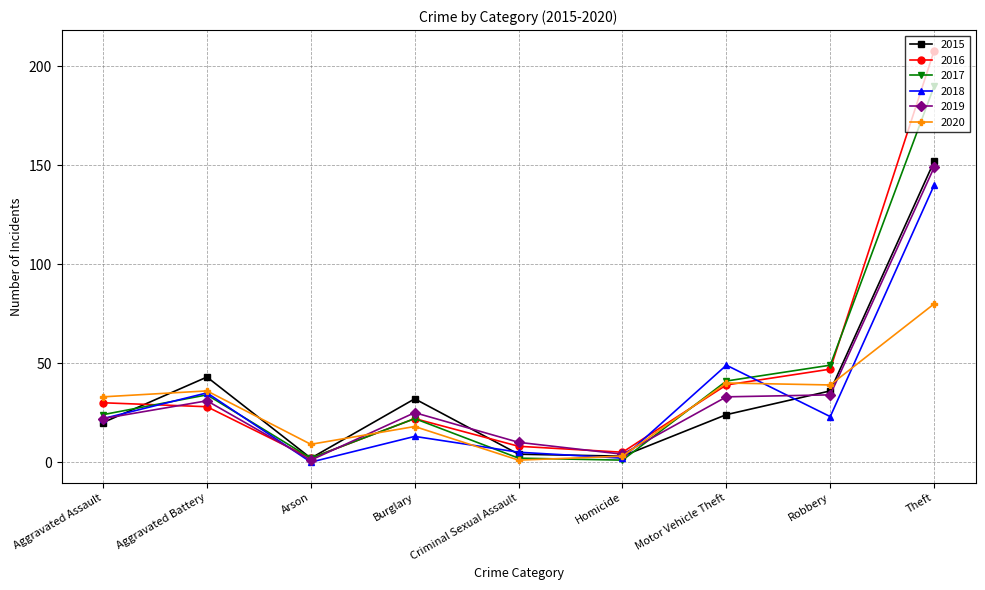

Is the value of 2018 at Criminal Sexual Assault greater than the value of 2016 at Robbery?

No